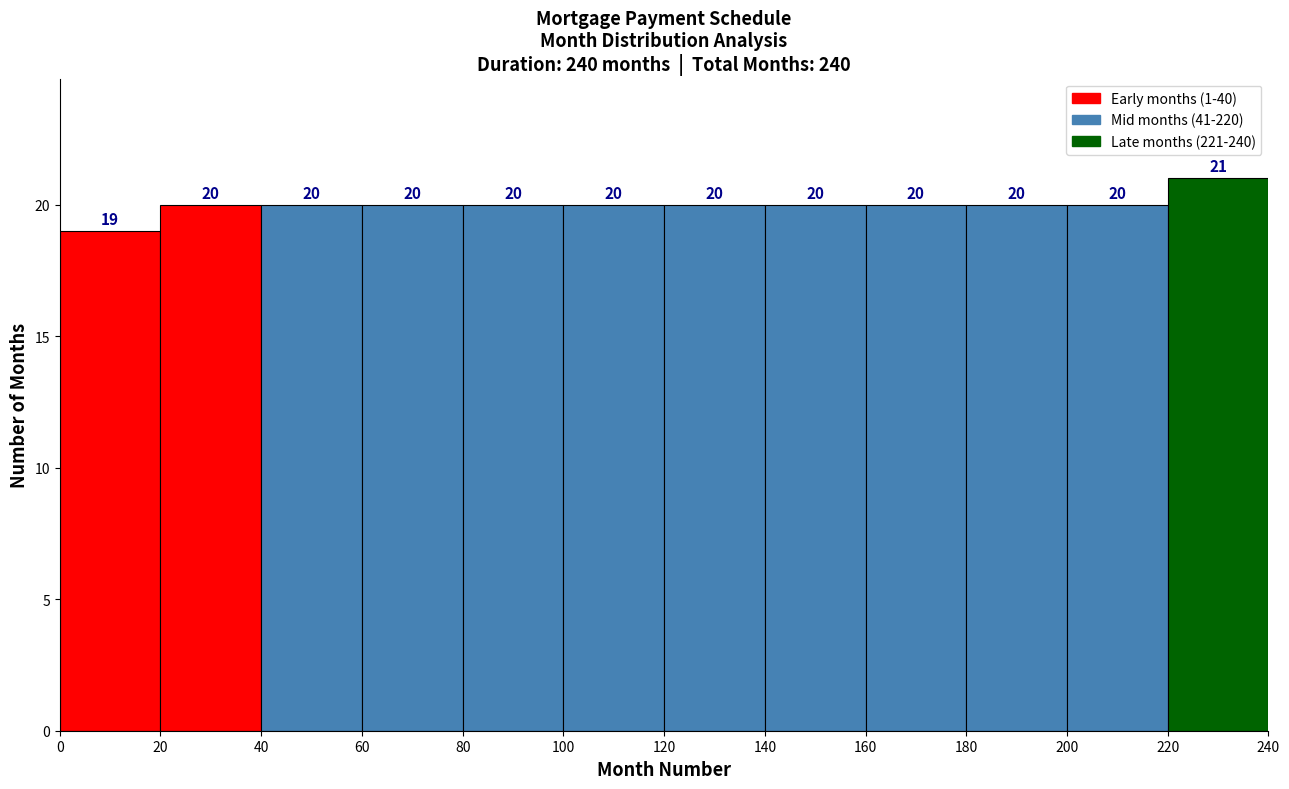

Which range on the x-axis has the tallest bar?

220 to 240